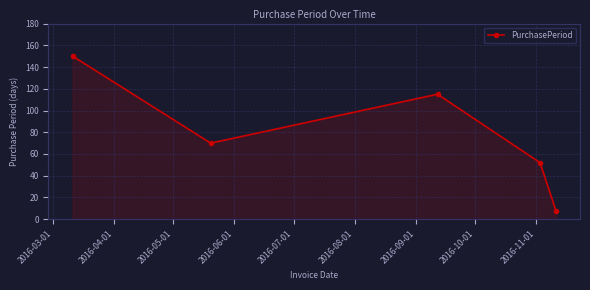

How many interior local valleys (lower than both neighbors) does the data have?

1